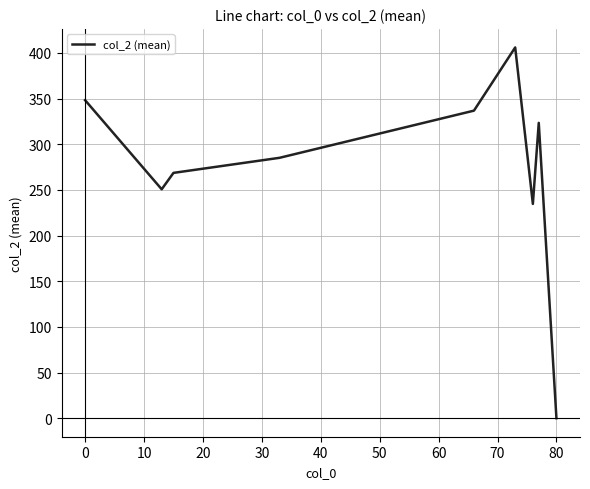

What is the maximum value shown in the chart?

406.0